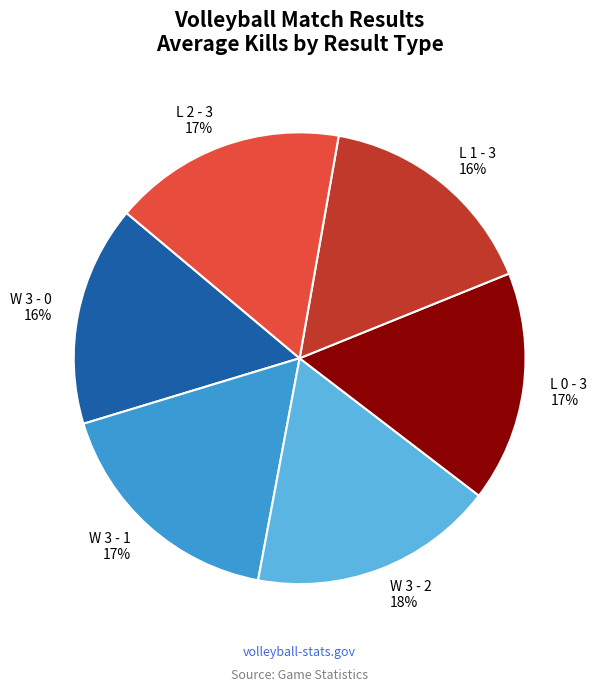

True or false: L 0 - 3 accounts for 12% of the total.

False